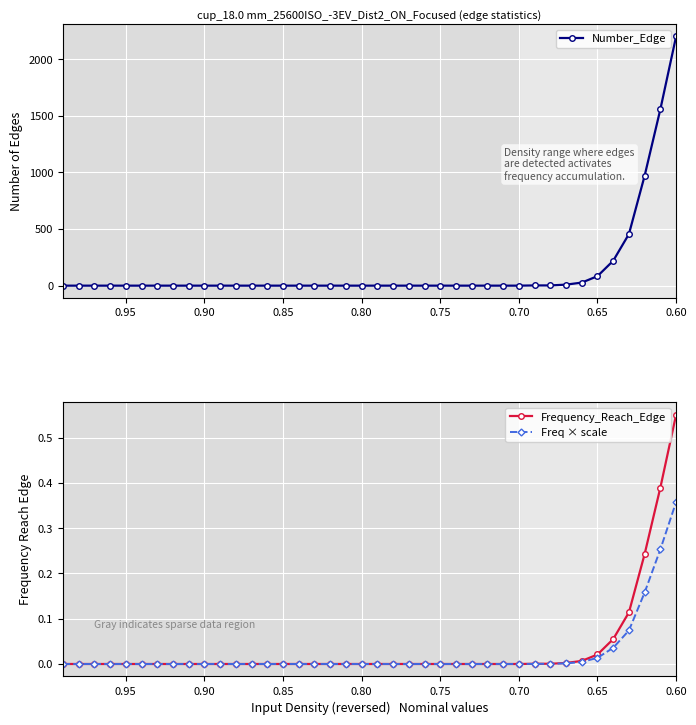

Which series has the largest range (max minus min)?

Number_Edge